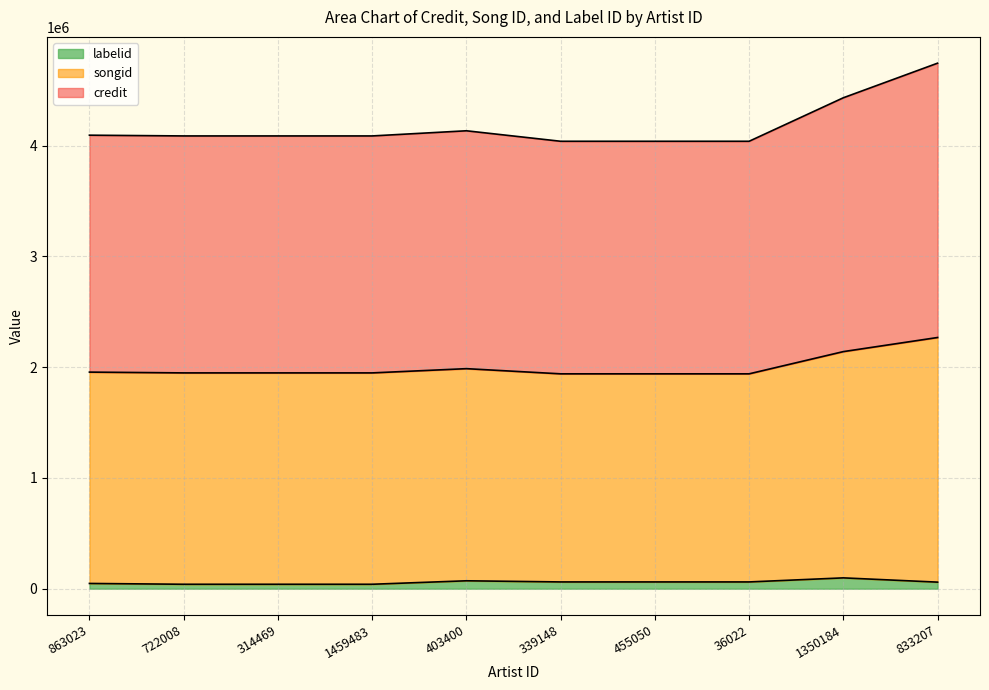

What position from the right is 1350184?

2